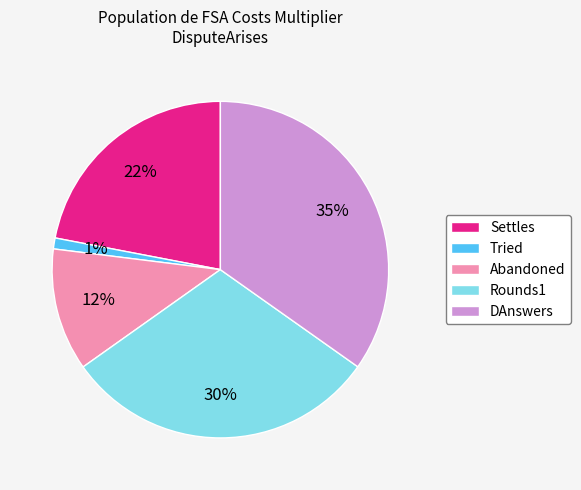

Which category has the smallest portion of the pie?

Tried